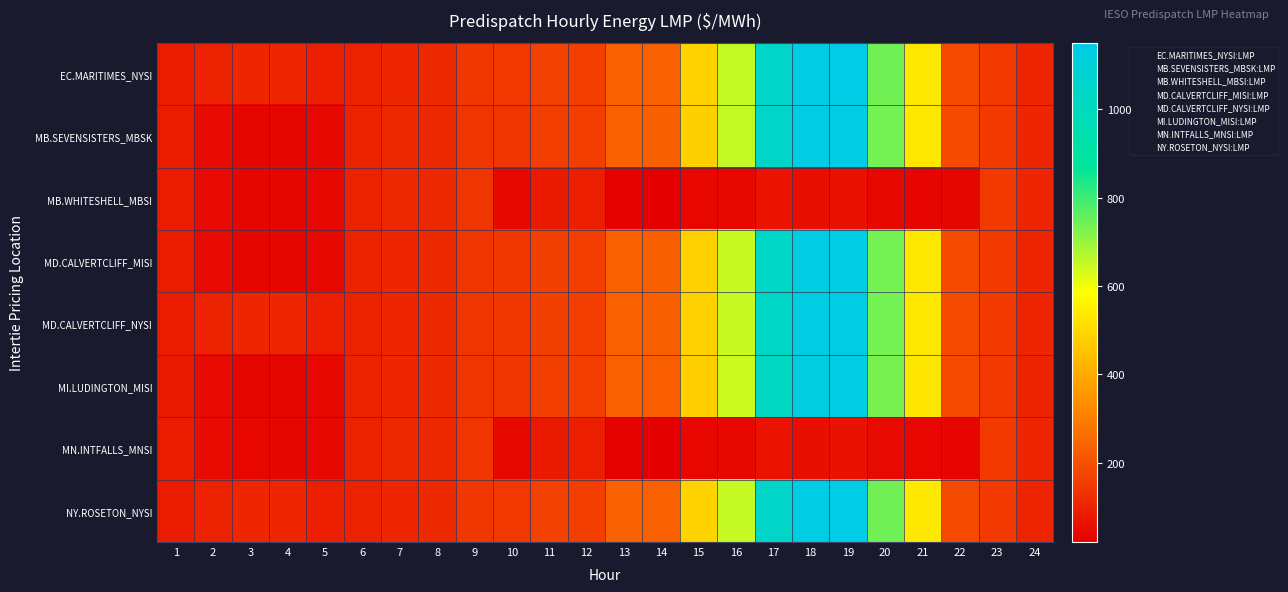

What is the maximum value shown in the chart?

1151.0